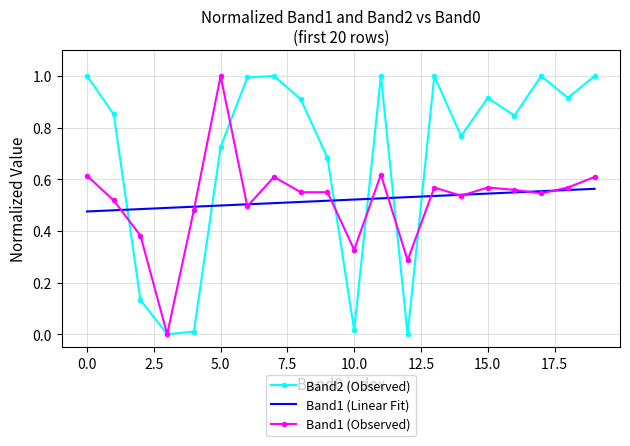

What is the greatest value displayed?

1.0